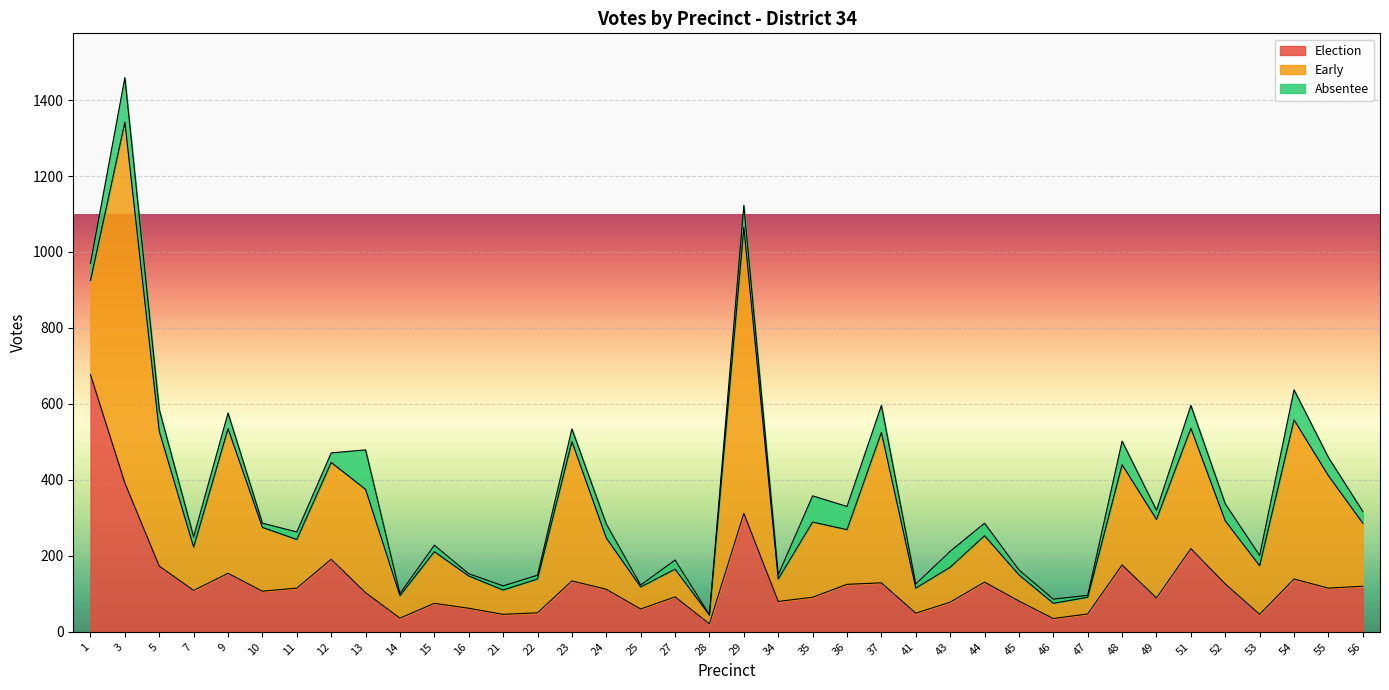

Is it true that Absentee equals 16 at 41?

False